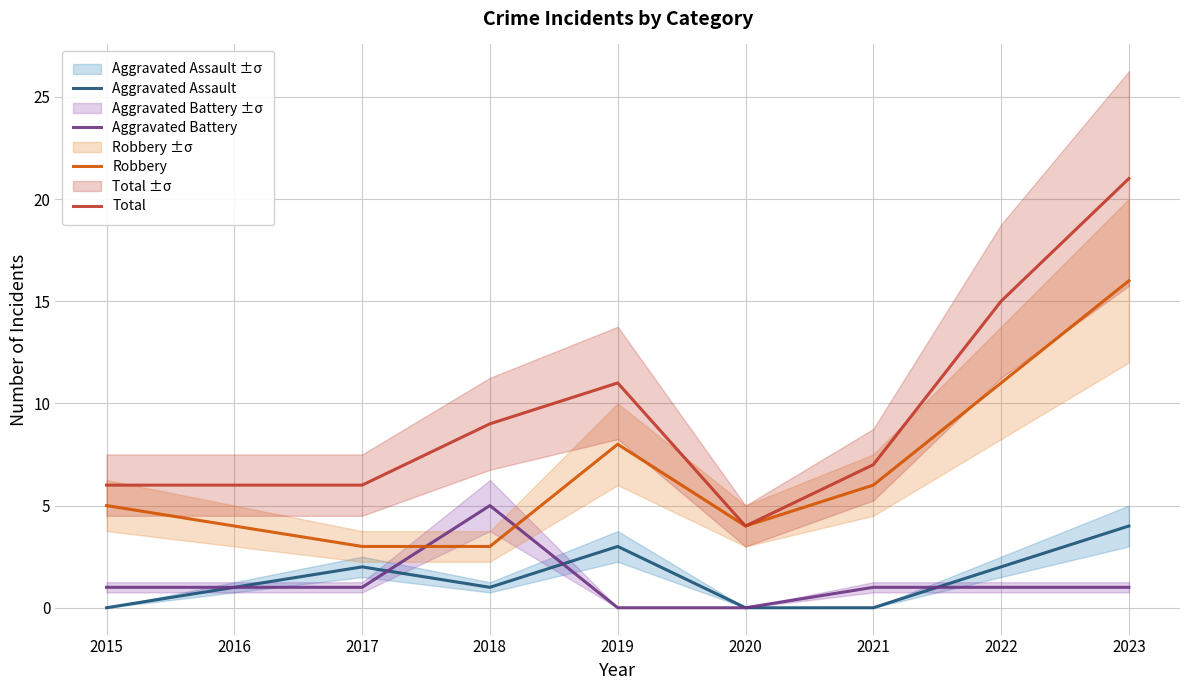

Which label corresponds to the smallest value in the chart?

2015